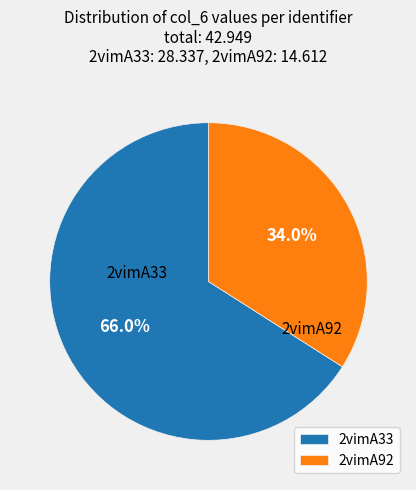

True or false: 2vimA33 accounts for 78% of the total.

False